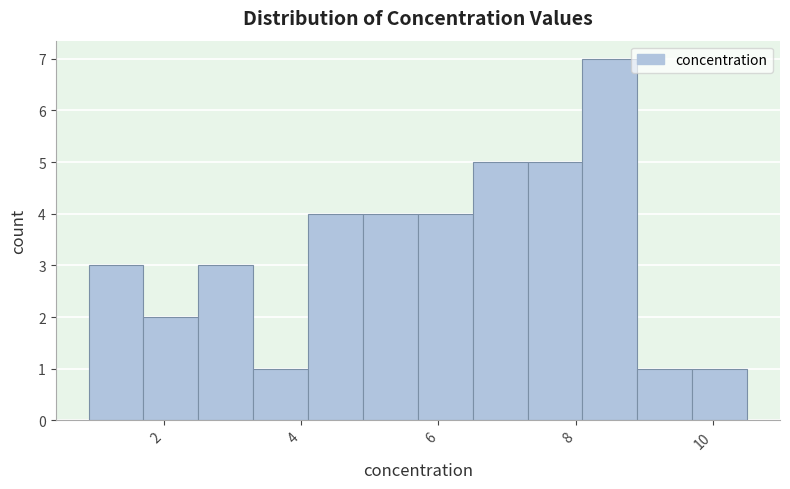

Reading left to right, list every bar in this chart as the range it spans on the x-axis followed by its height. Neither the bar edges nor the heights are printed on the chart, so give them approximately, as read against the axes.

0.9 to 1.7: 3
1.7 to 2.5: 2
2.5 to 3.3: 3
3.3 to 4.1: 1
4.1 to 4.9: 4
4.9 to 5.7: 4
5.7 to 6.5: 4
6.5 to 7.3: 5
7.3 to 8.1: 5
8.1 to 8.9: 7
8.9 to 9.7: 1
9.7 to 10.5: 1